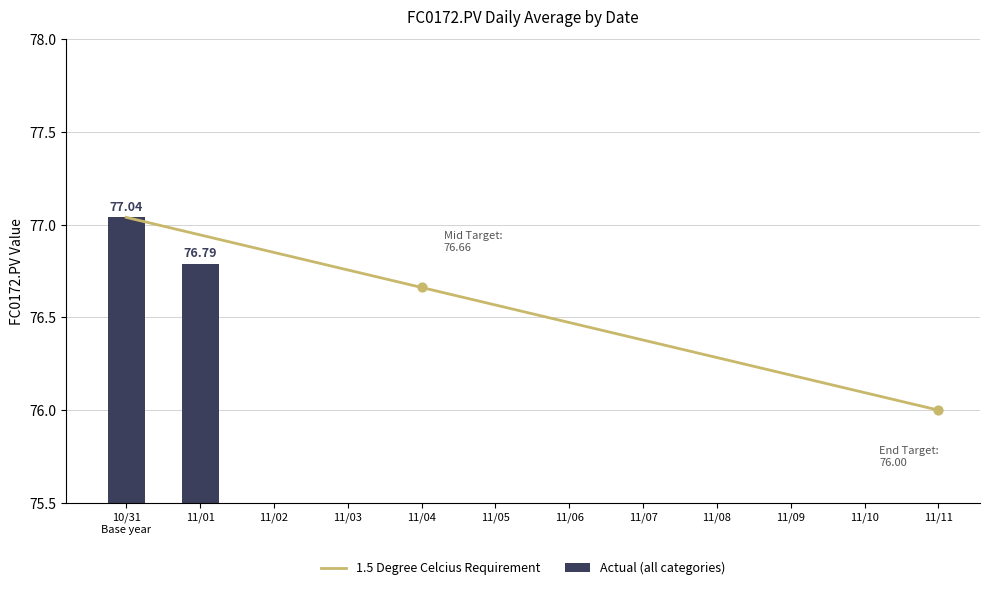

What is the change in value from 11/04 to 11/09?

-0.5